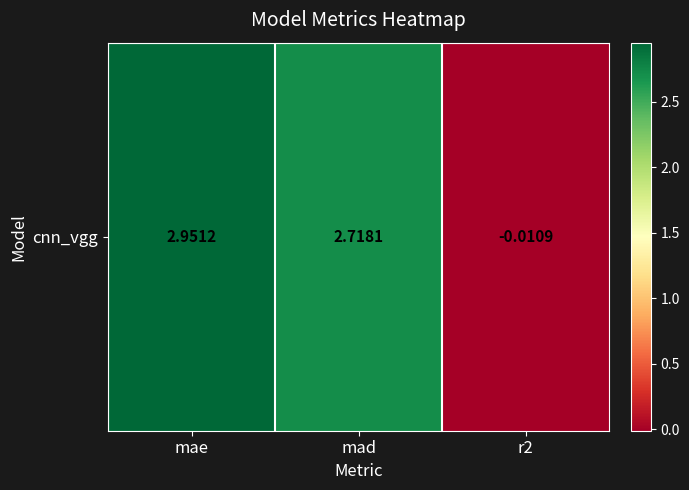

List the labels in order of value, smallest first.

r2, mad, mae